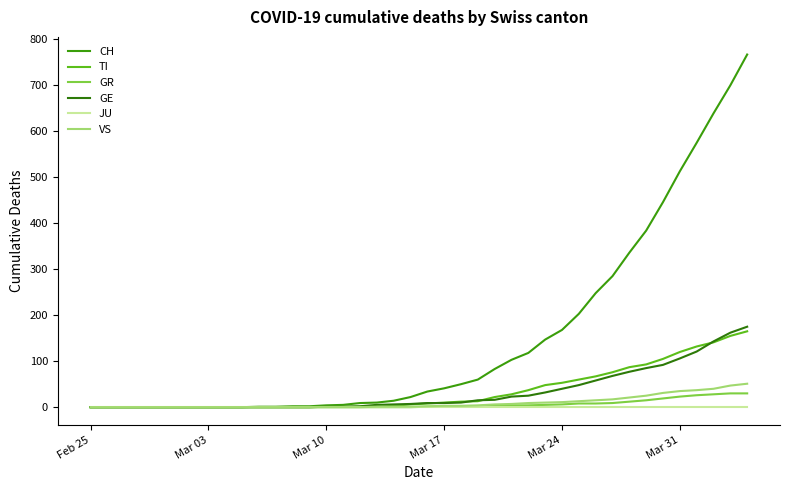

Is this an area chart (filled region under the line)?

No